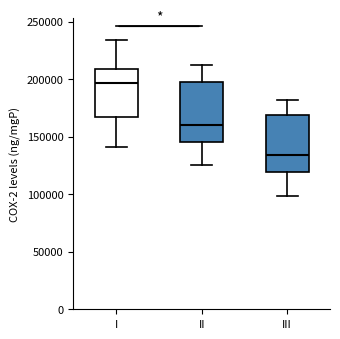

Which box's median line is the highest?

I